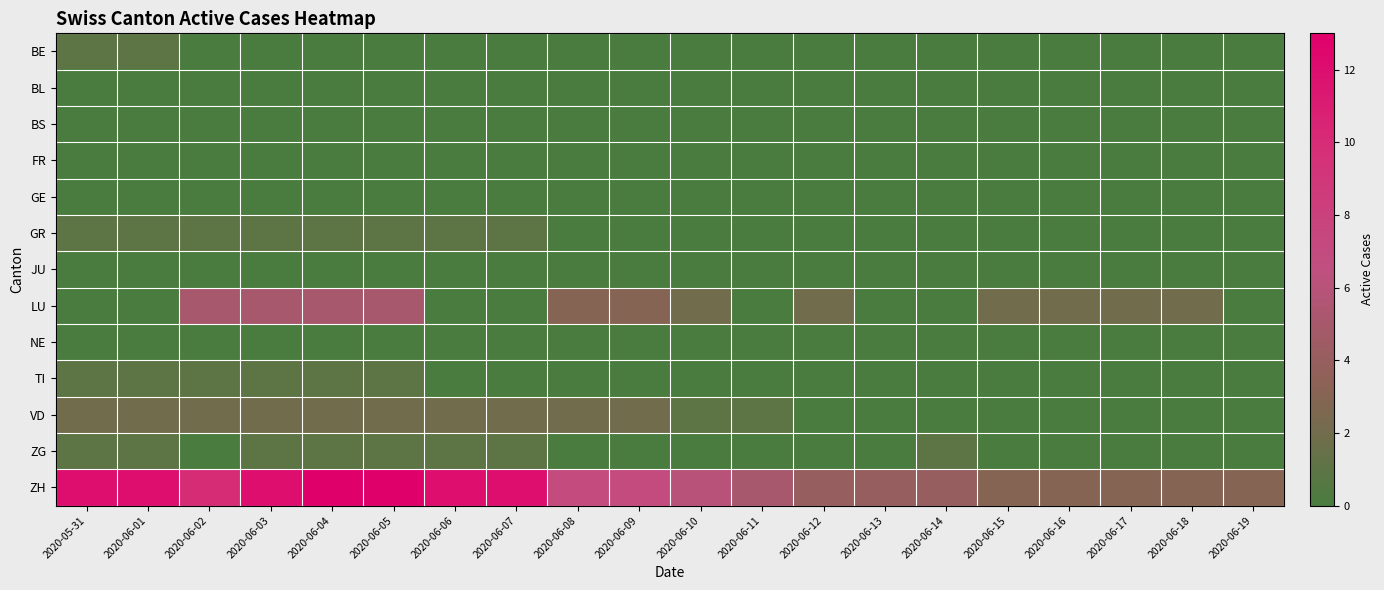

What is the spread (max minus min) of values at 2020-06-06?

12